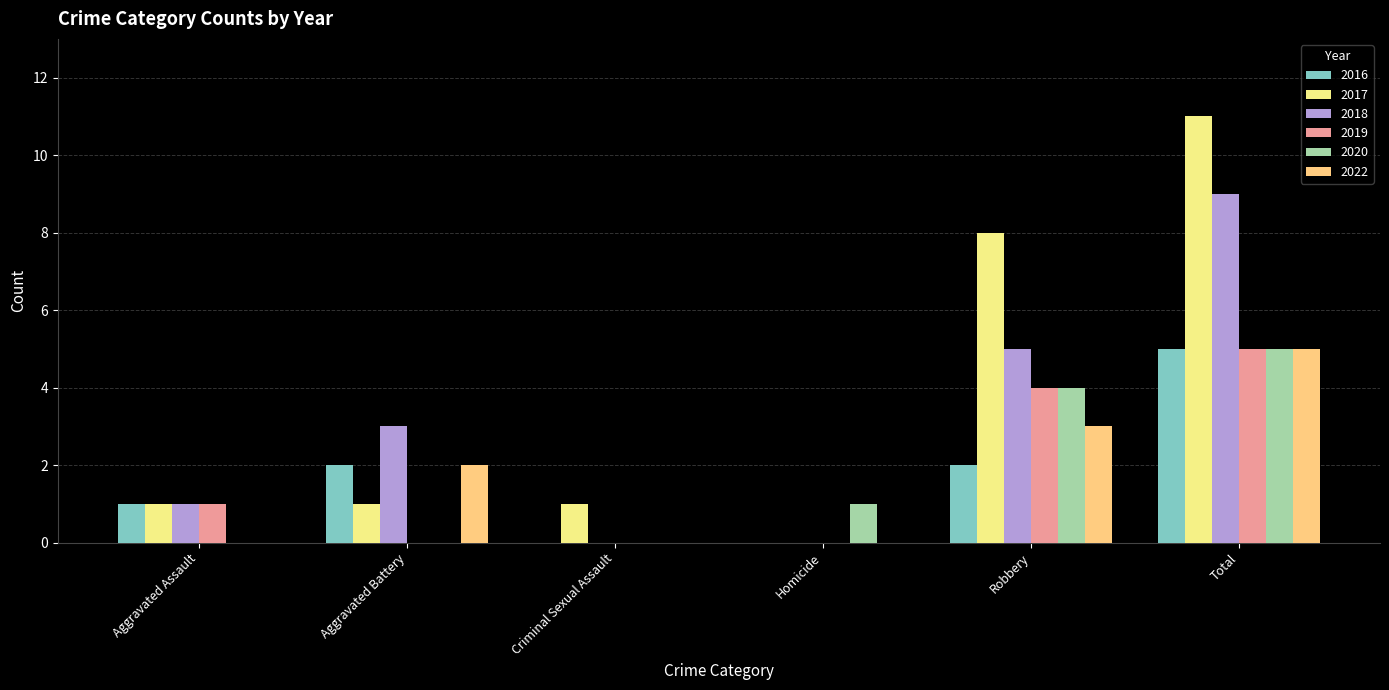

How many distinct data groups are displayed?

6